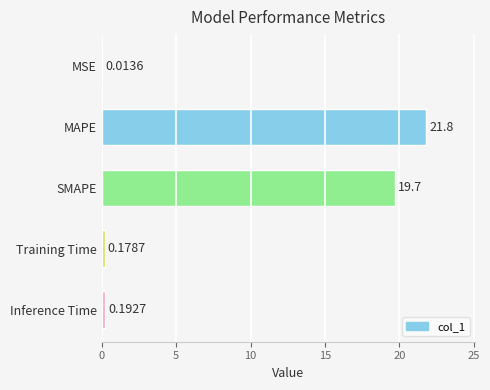

Between MAPE and MSE, which is larger?

MAPE